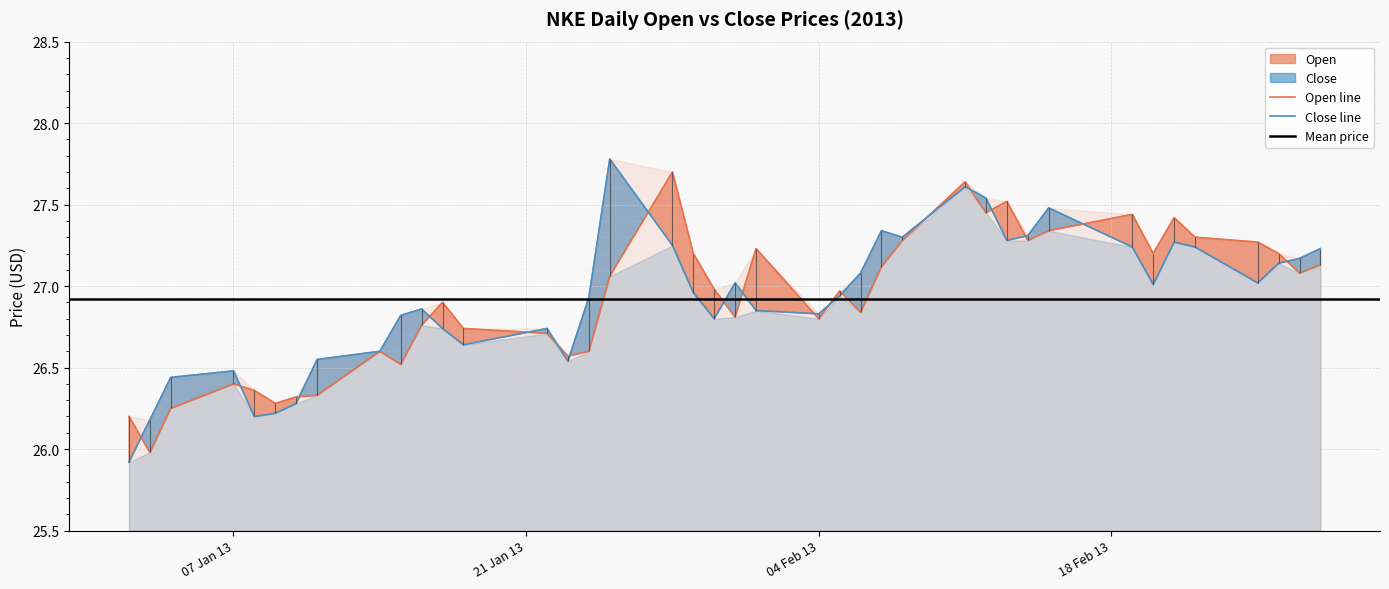

What is the difference between the maximum and second lowest values in the Close series?

1.6